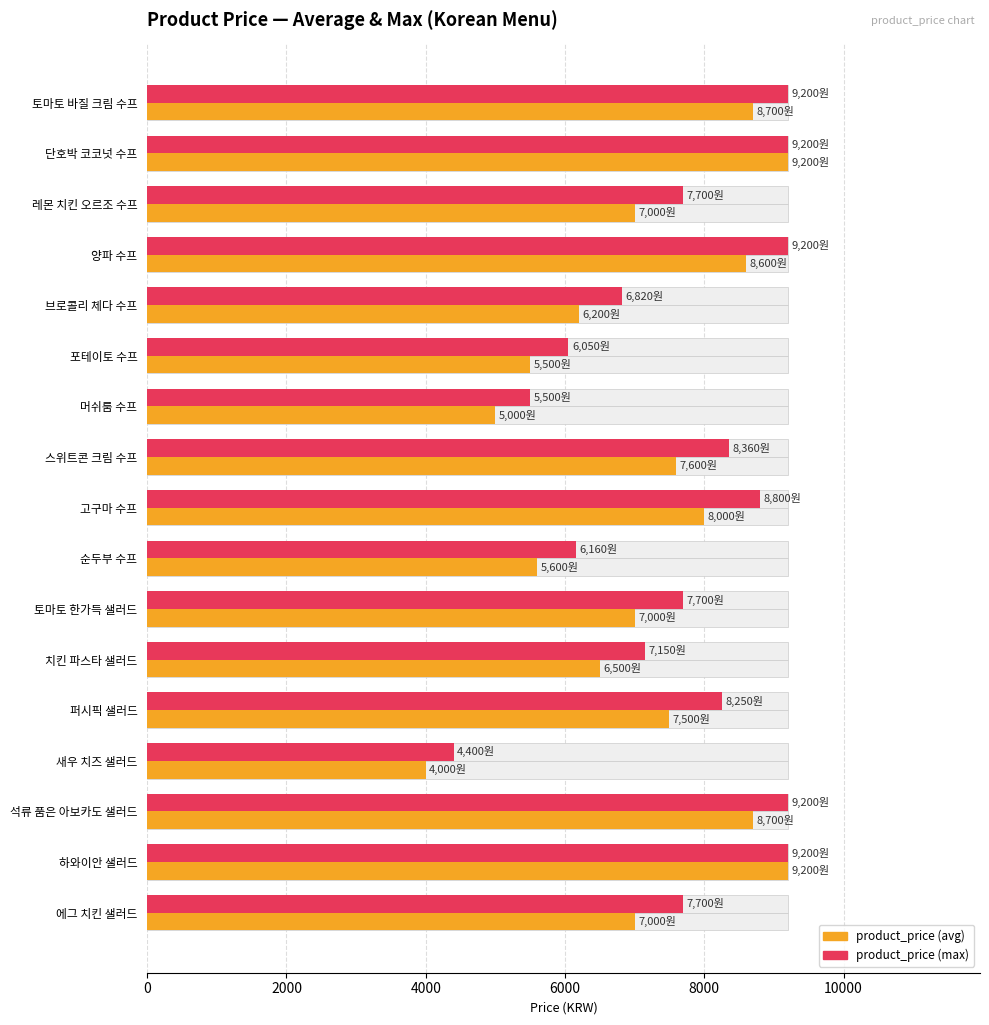

How many bars are there in each group?

2